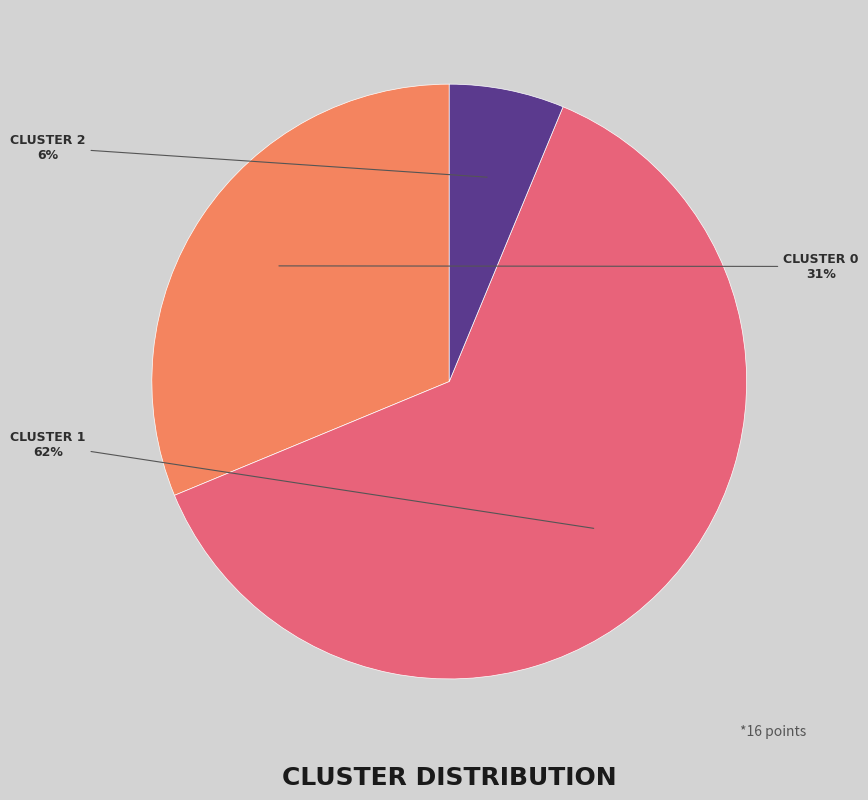

To the nearest percent, what is the average slice percentage?

33%